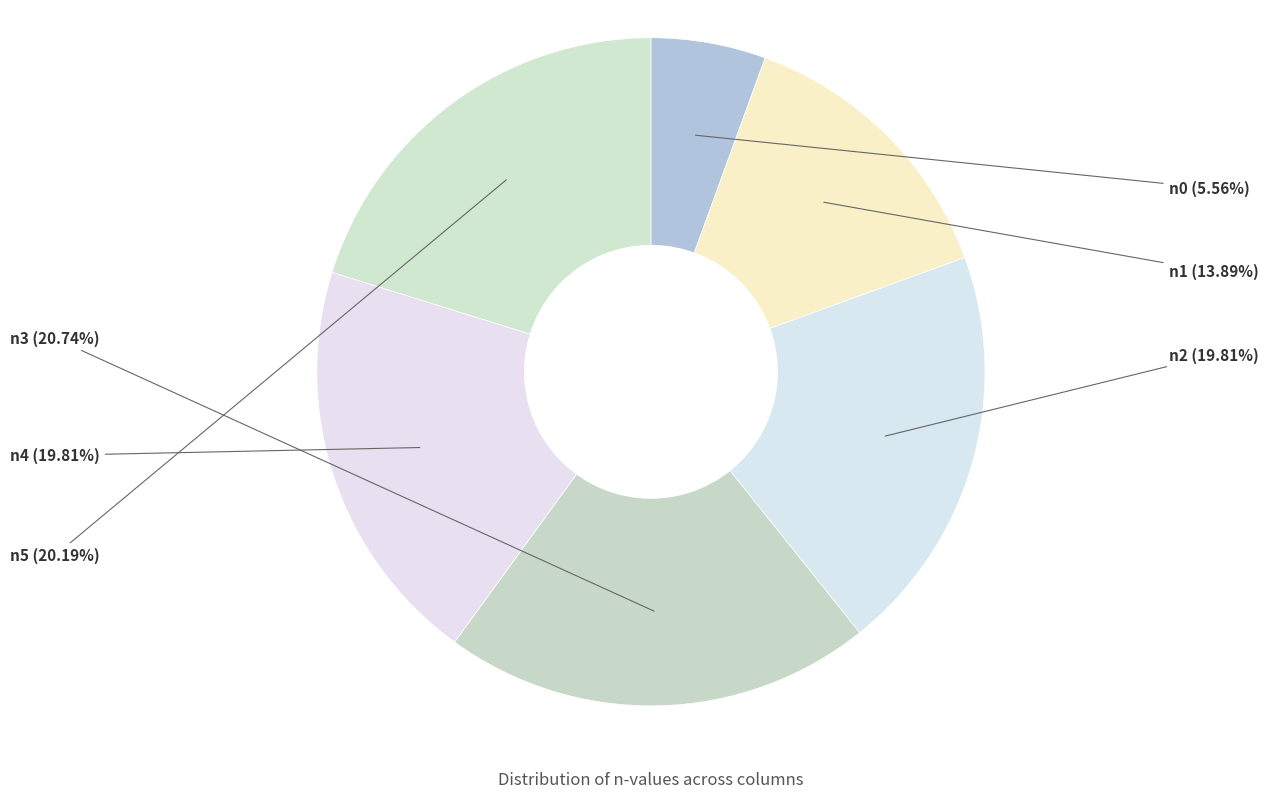

Which slice is the largest?

n3